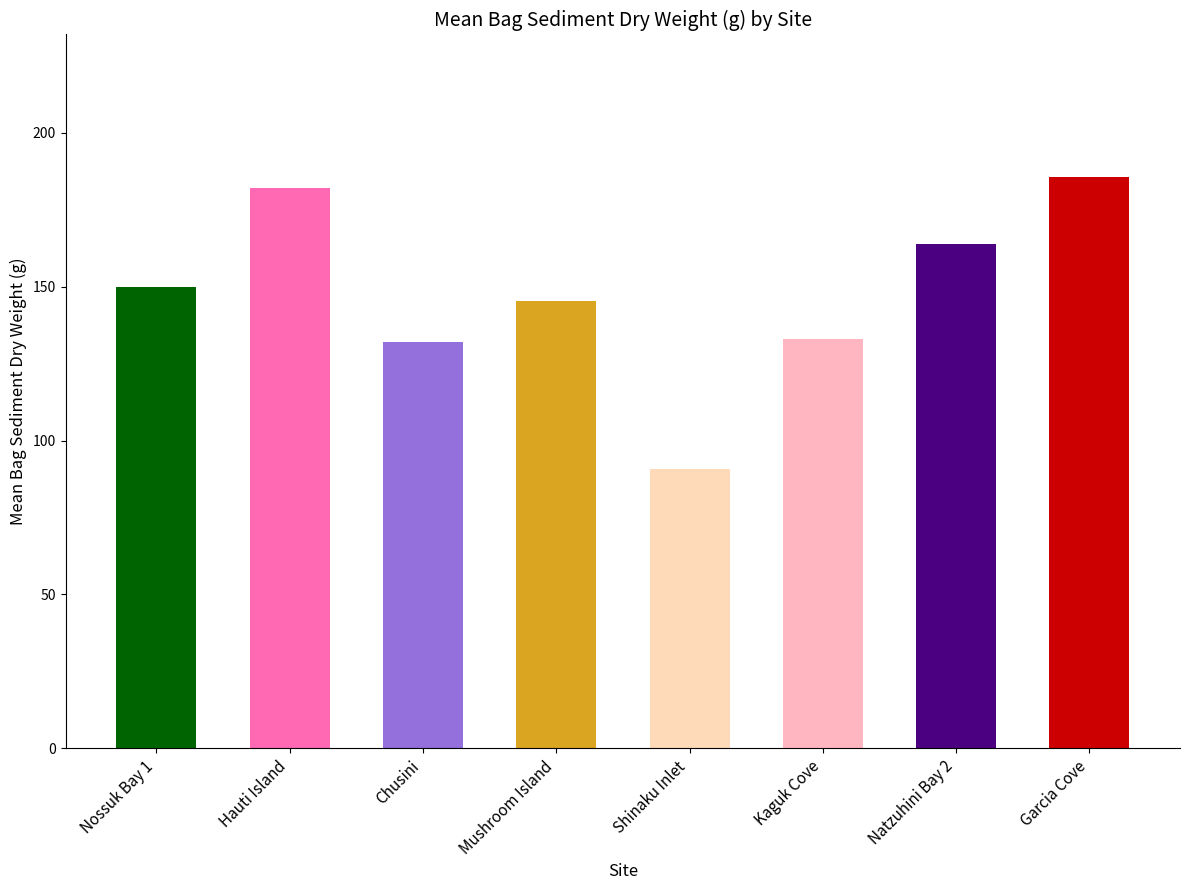

How many distinct data groups are displayed?

1